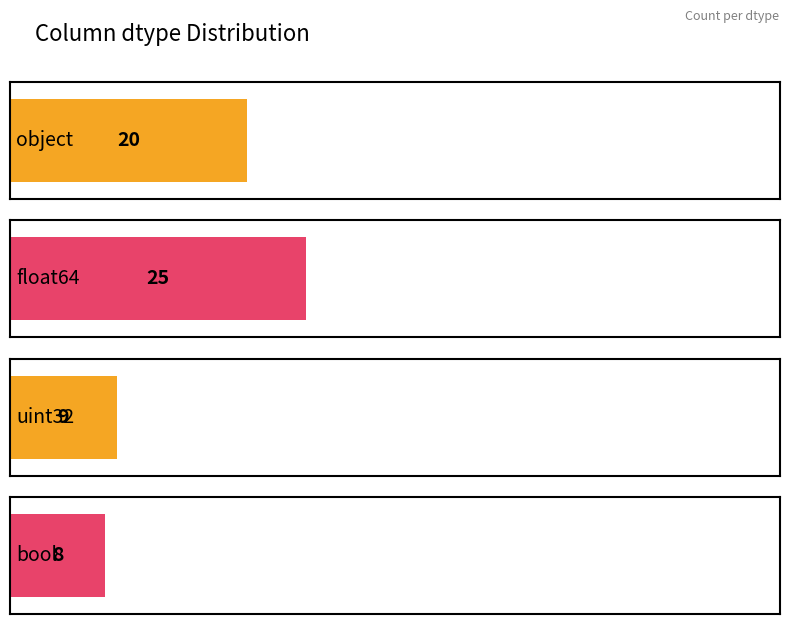

Are the bars horizontal?

Yes